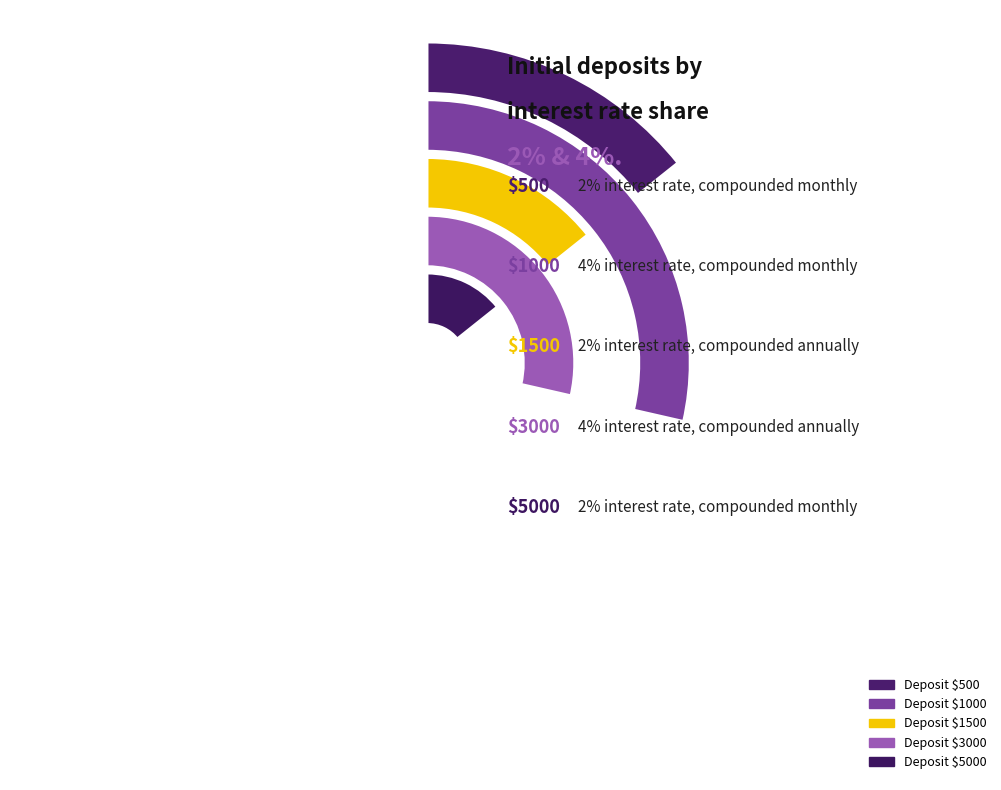

What is the change in value from 1500 to 3000?

+2